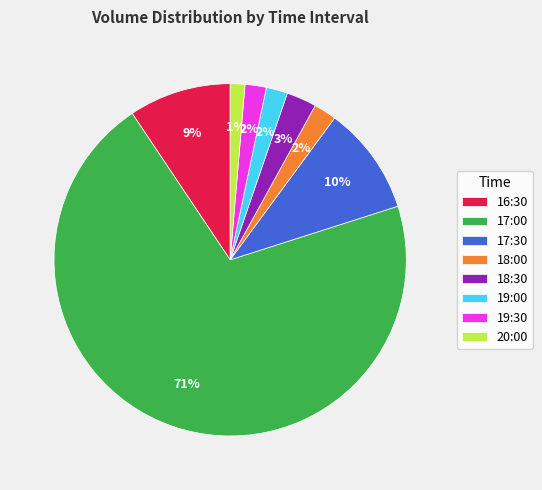

True or false: 16:30 accounts for 1% of the total.

False